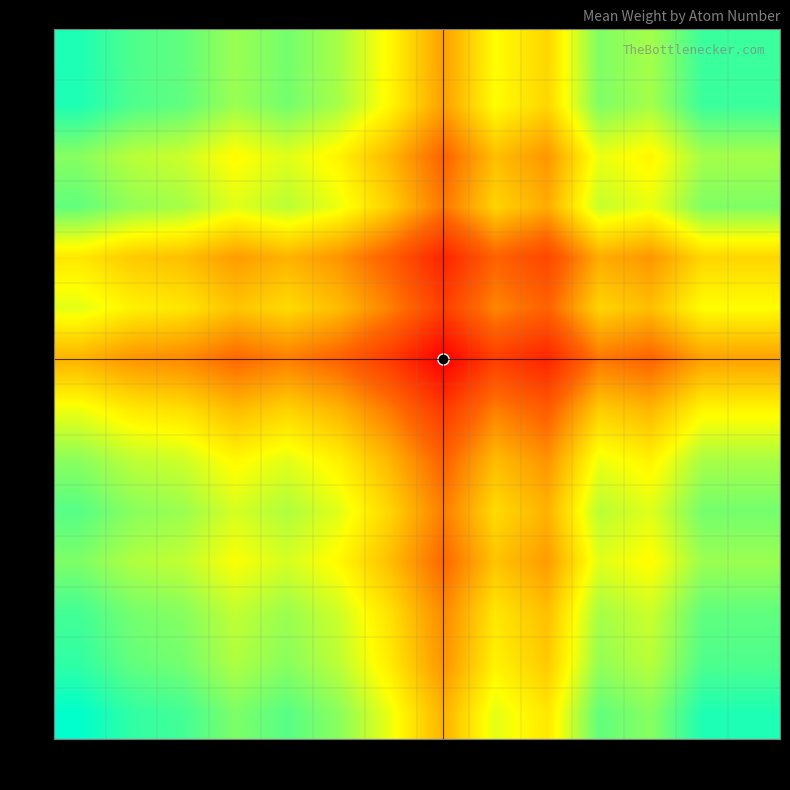

At 5, list the series in order from smallest to largest.

7, 9, 6, 8, 5, 11, 3, 10, 4, 2, 1, 12, 13, 0